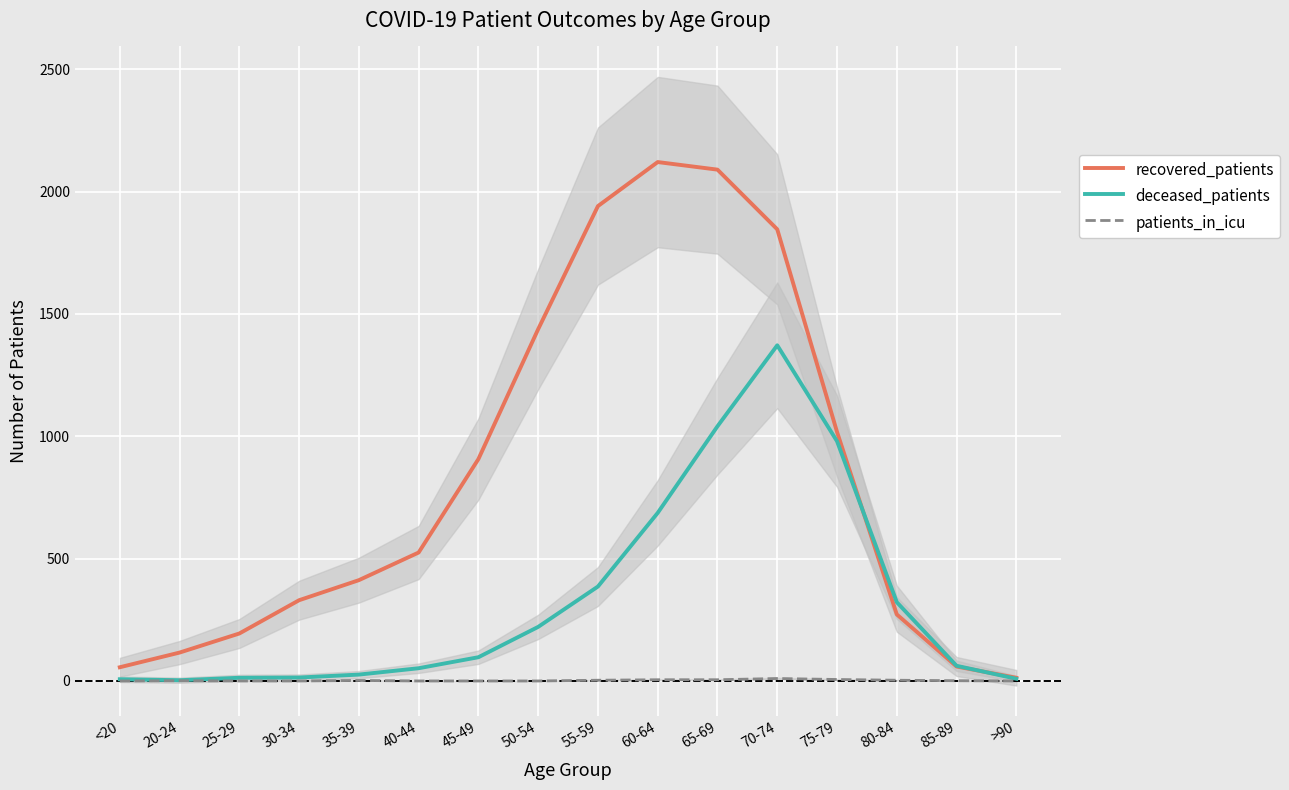

How many categories are shown in the chart?

16